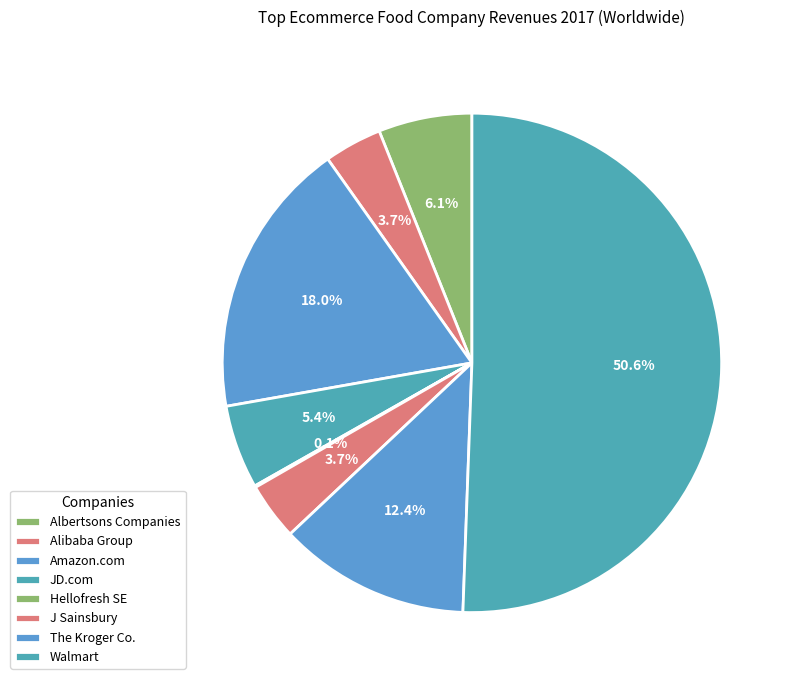

To the nearest percent, what portion does J Sainsbury represent?

4%